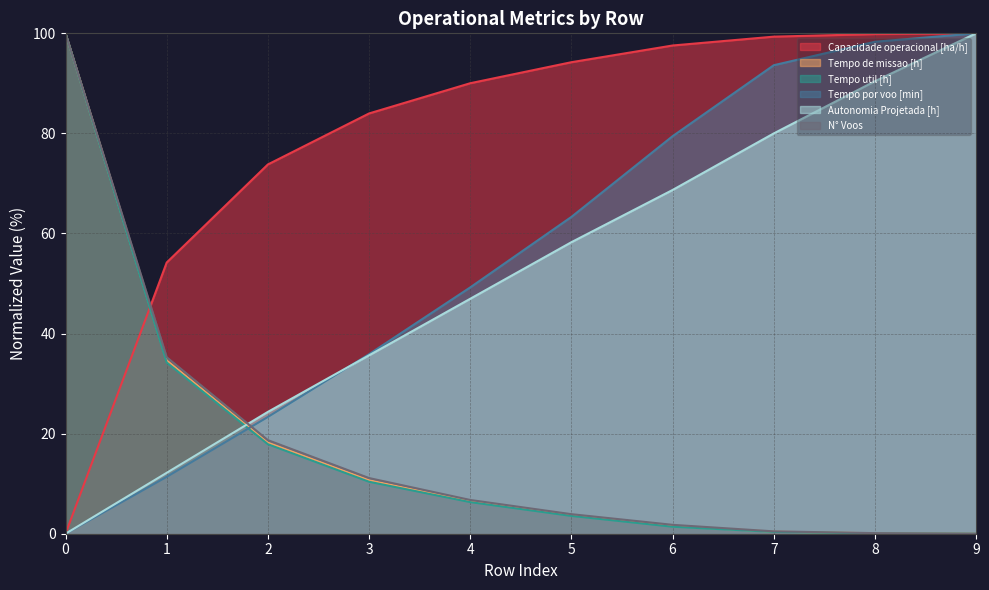

What is the sum of the Tempo util [h] values at 5 and 2?

21.4